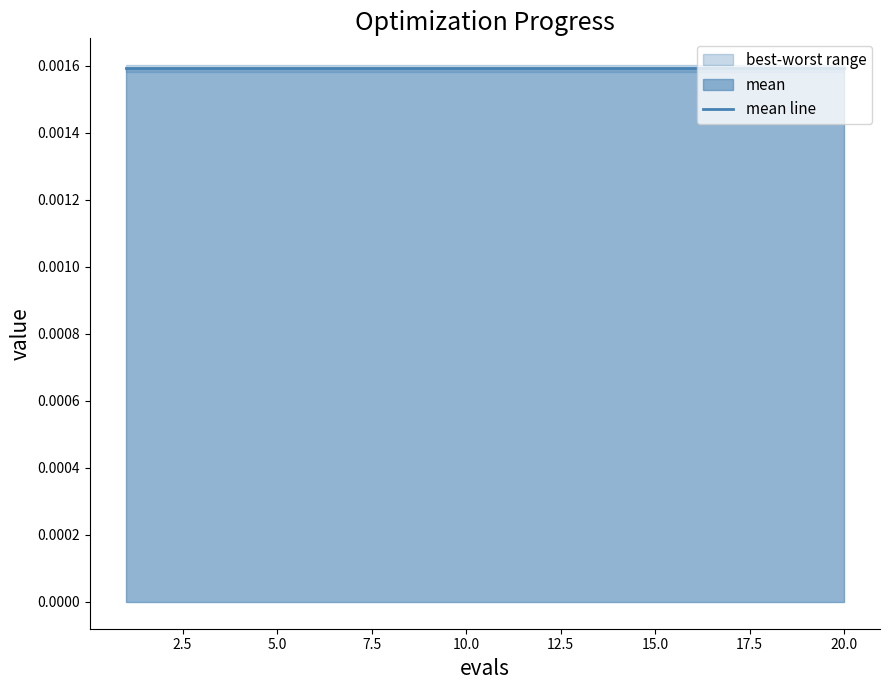

Between 20 and 1, which is larger?

20